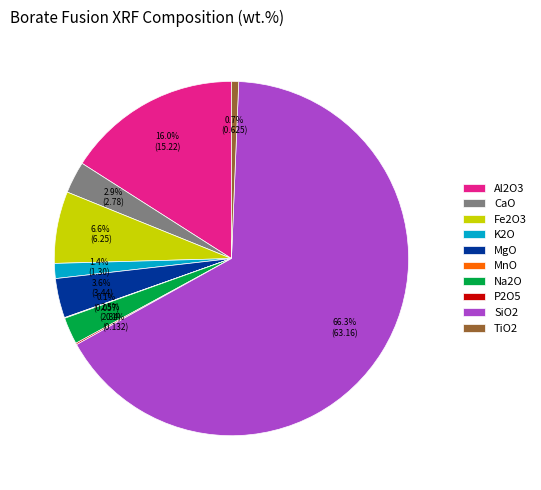

Does any single category account for the majority?

Yes